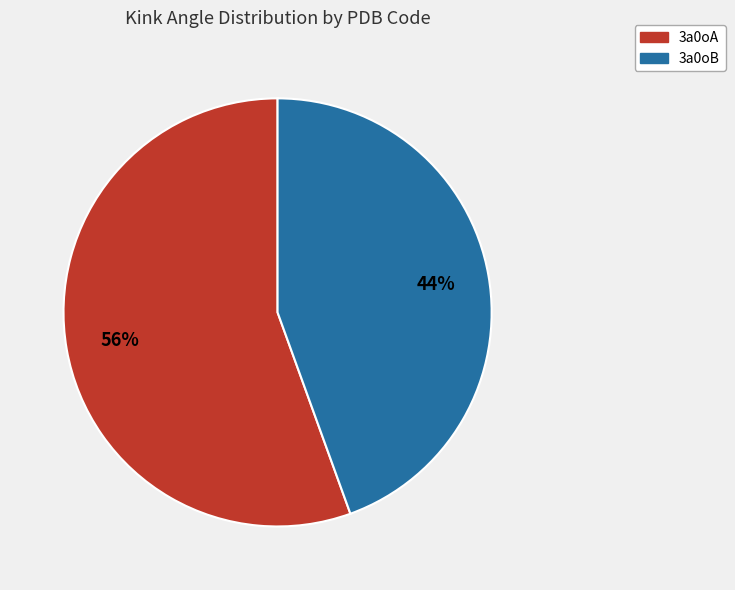

Is the sum of 3a0oB and 3a0oA greater than half?

Yes